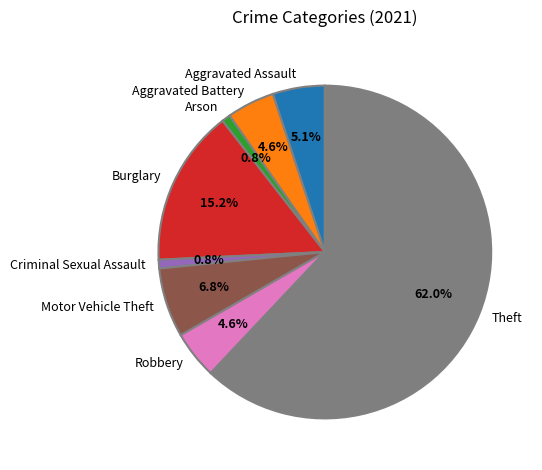

Is the sum of Theft and Arson greater than half?

Yes